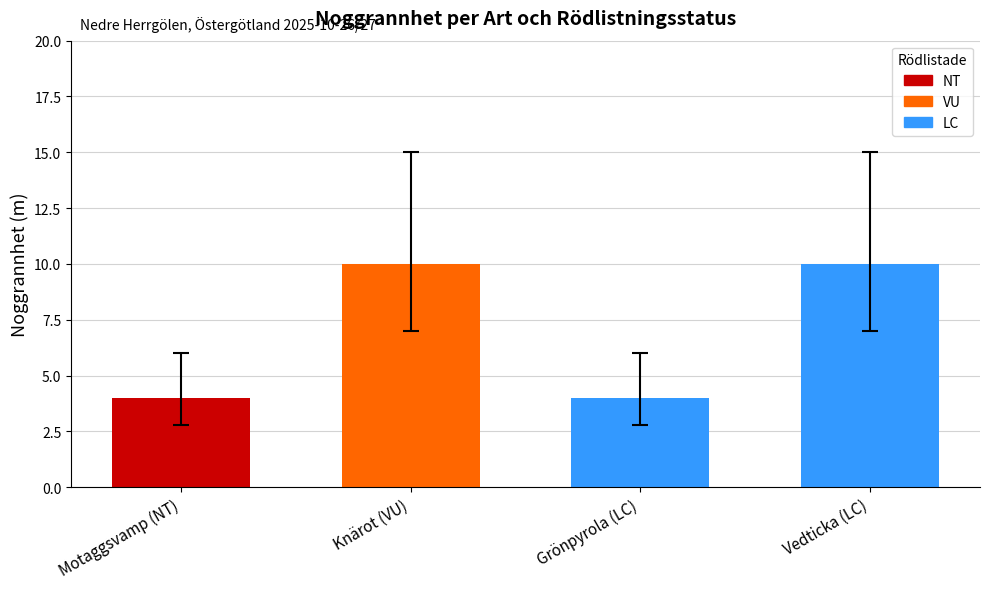

What is the label of the 1st bar from the right?

Vedticka (LC)